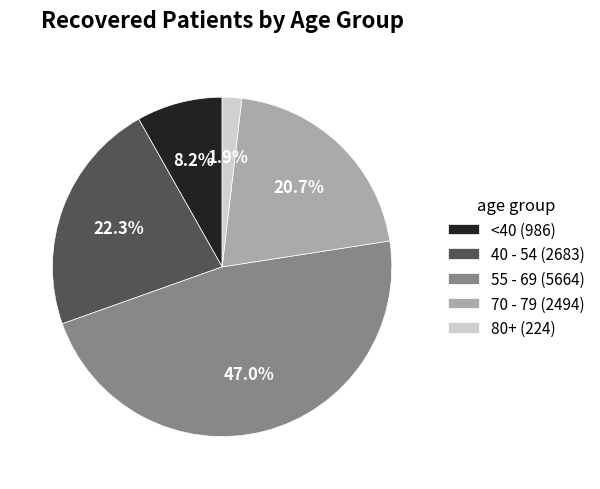

Is there any slice that represents more than half of the pie?

No